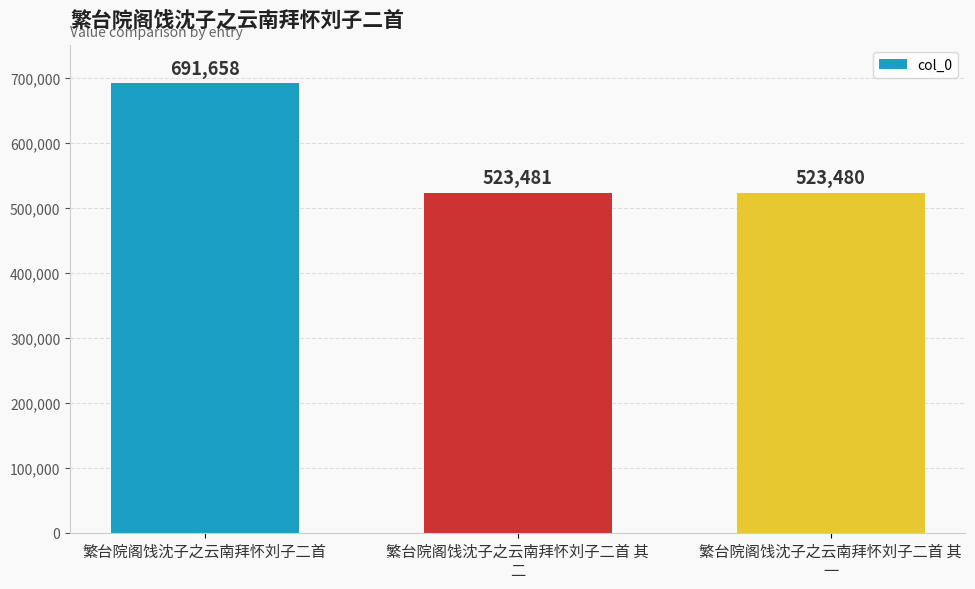

At which label does the data first exceed 523481?

繁台院阁饯沈子之云南拜怀刘子二首